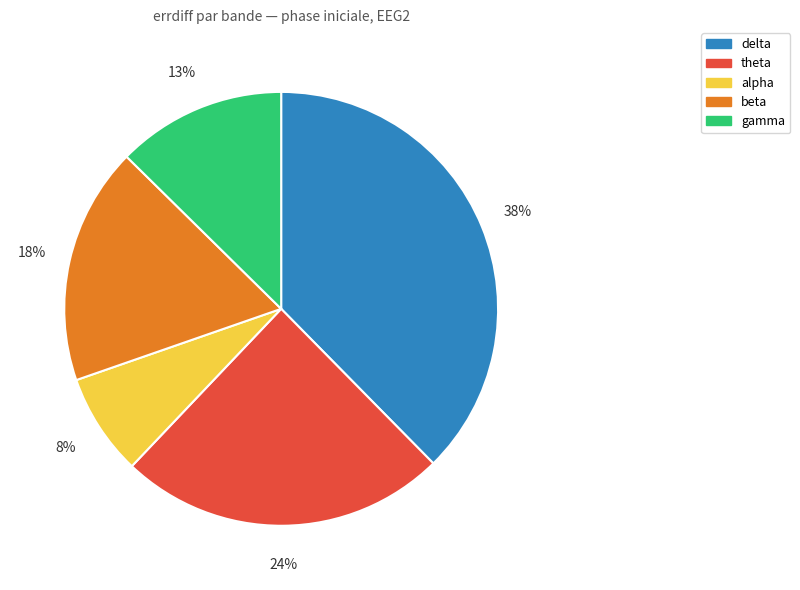

Is there a majority slice in this chart?

No